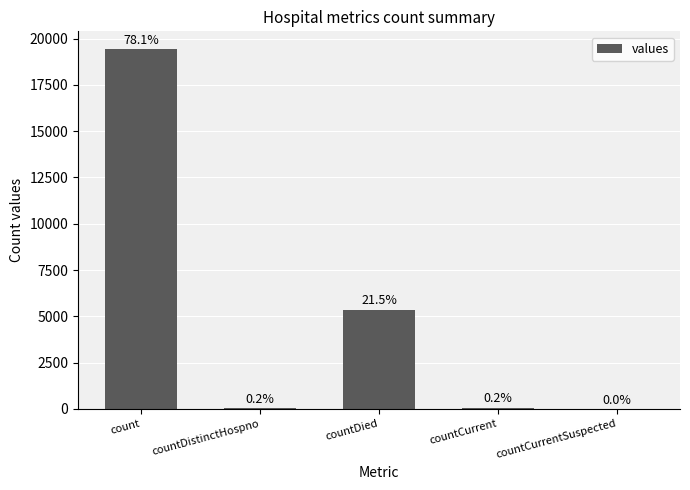

At which label does the data first exceed 60?

count